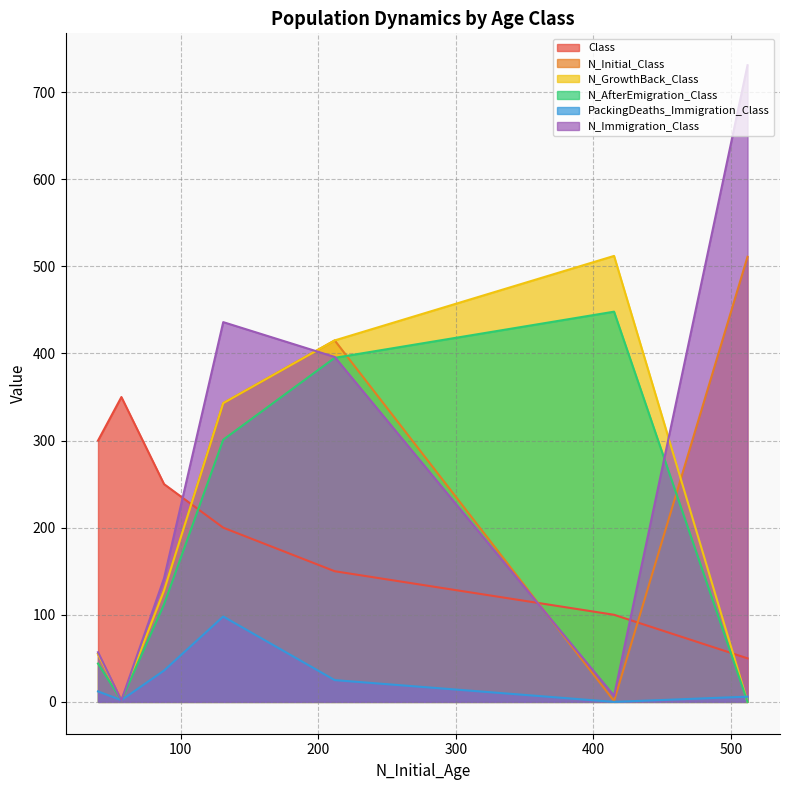

Which series has the largest total across all categories?

N_Immigration_Class